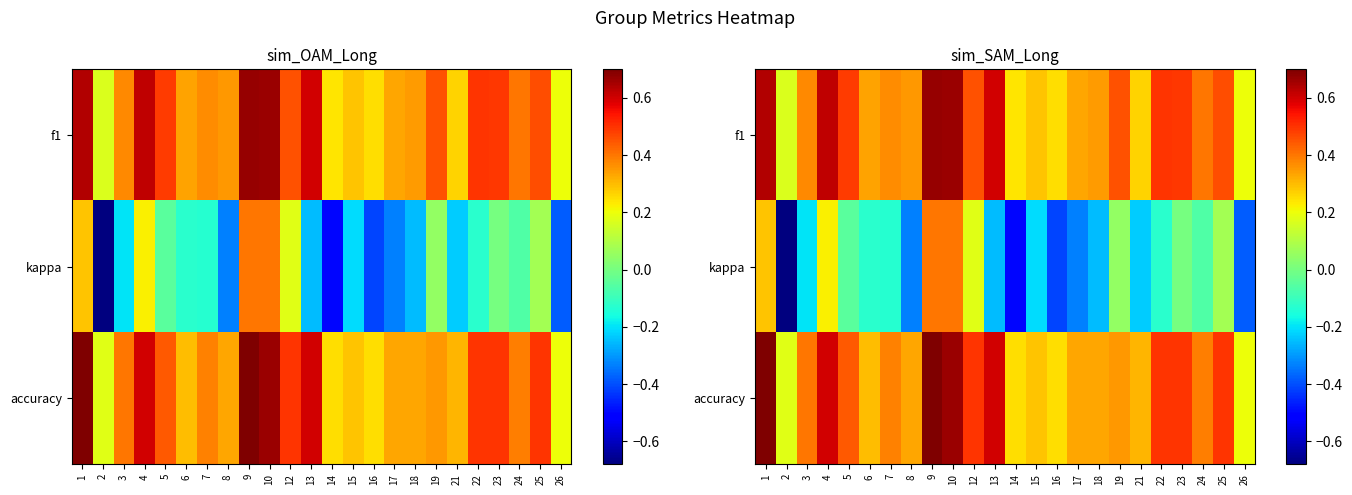

What is the sum of the kappa values at 6 and 10?

0.3